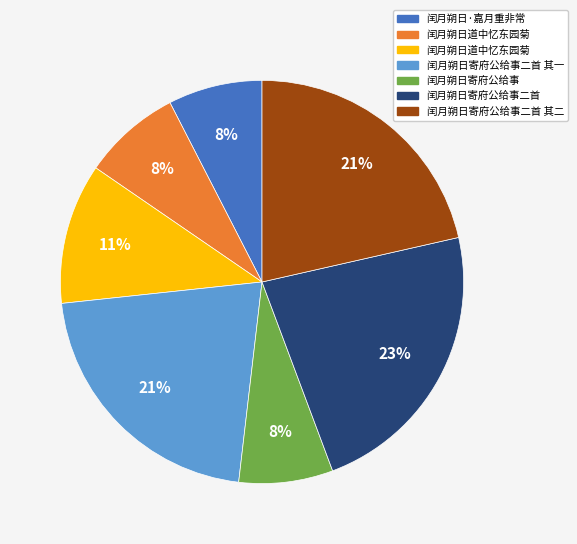

Is there any slice that represents more than half of the pie?

No